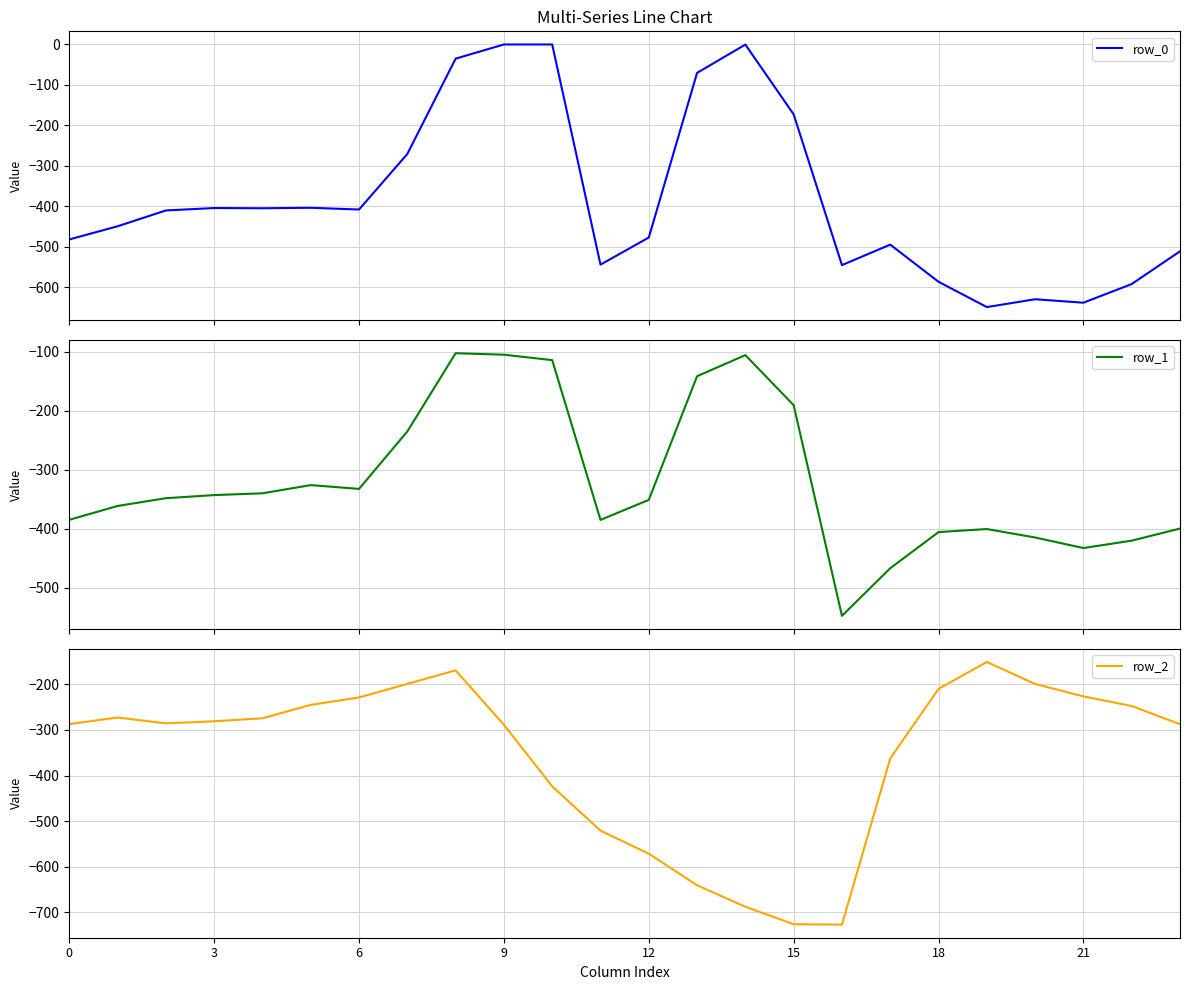

What is the smallest value displayed?

-726.6